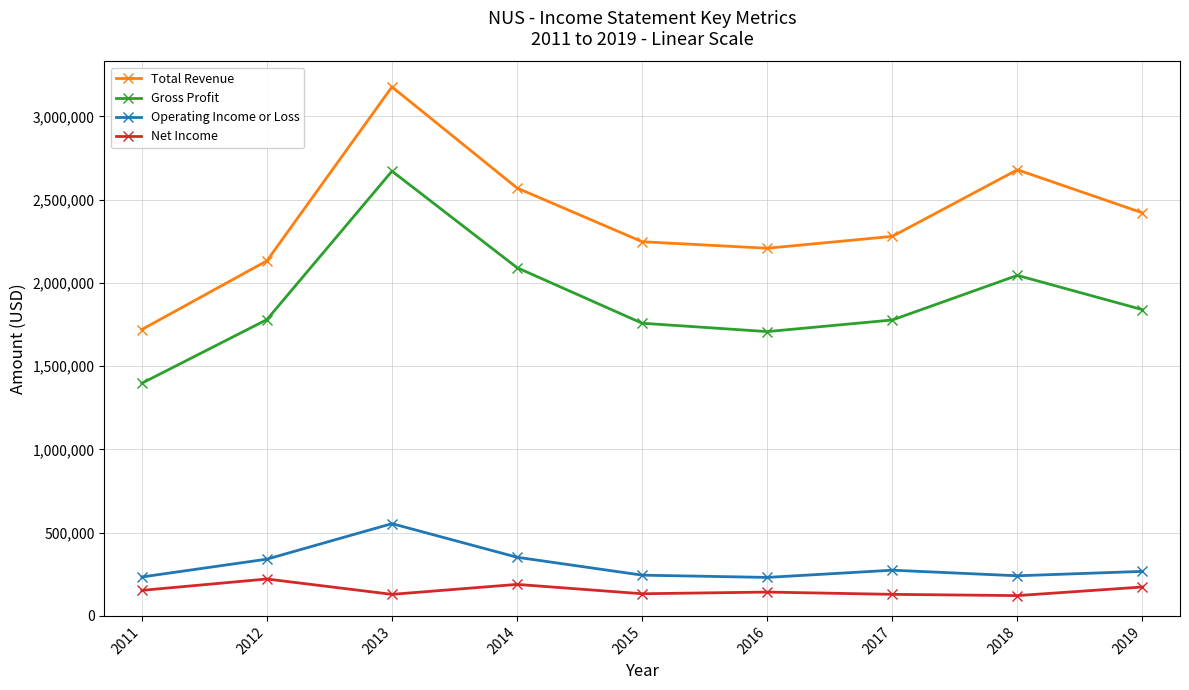

How many interior local peaks does the Total Revenue series have?

2